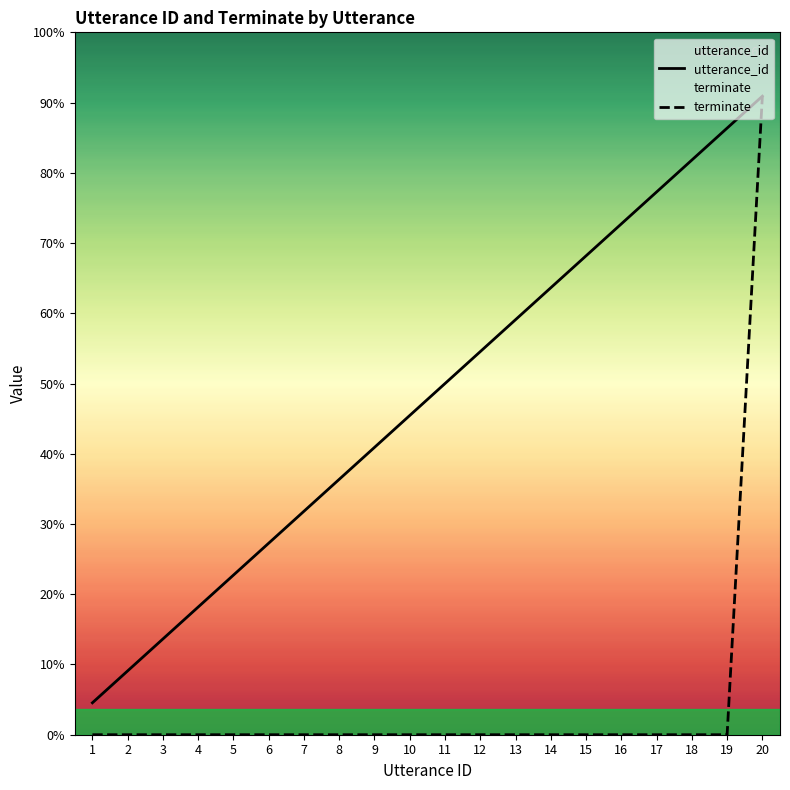

Is the value of terminate at 11 greater than the value of utterance_id at 20?

No